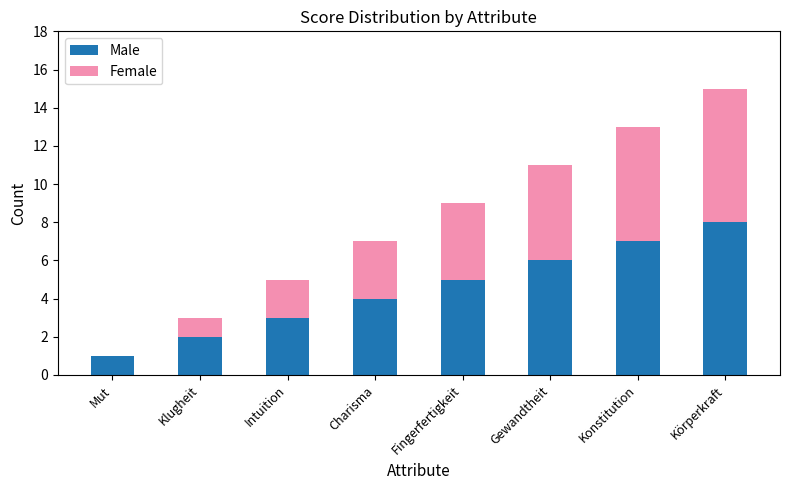

The Male series shows 3 at Körperkraft. True or false?

False